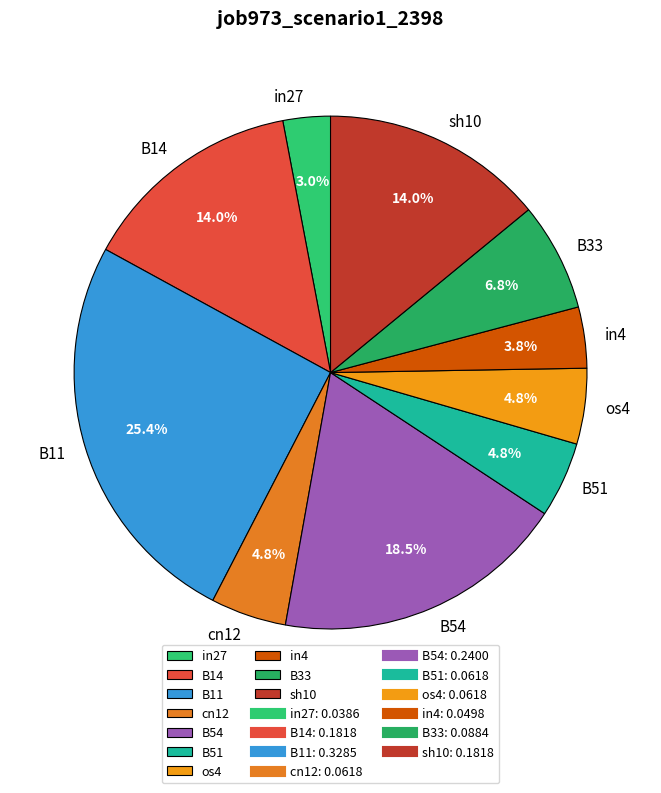

Is B33 the majority of the pie?

No